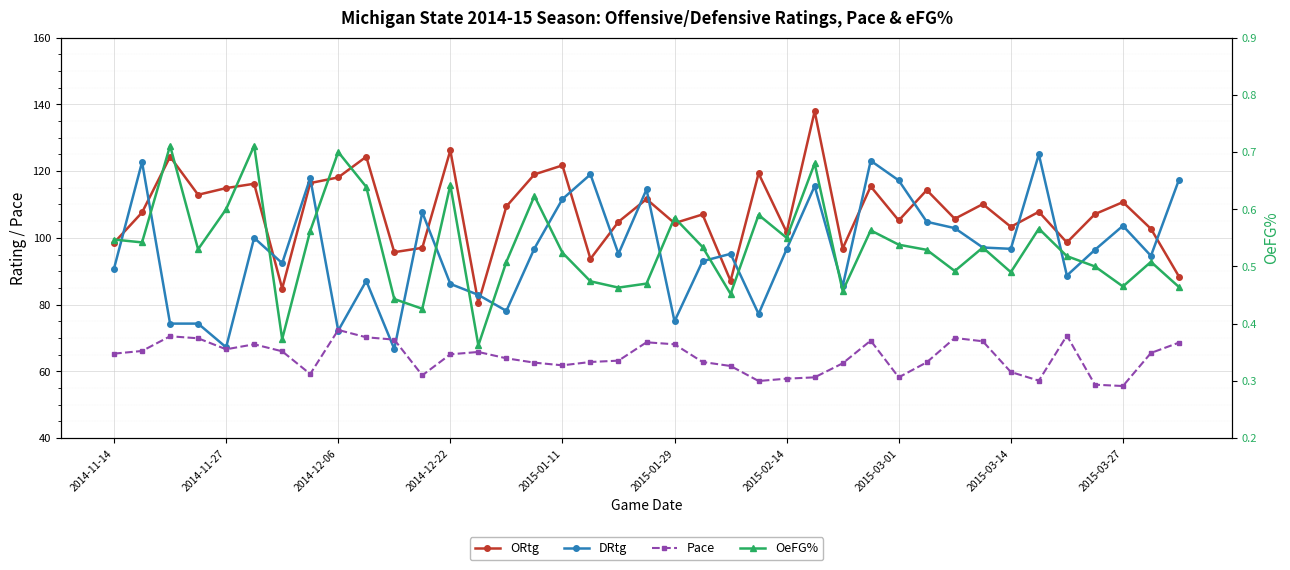

True or false: Pace has a value of 122.3 at 30.

False